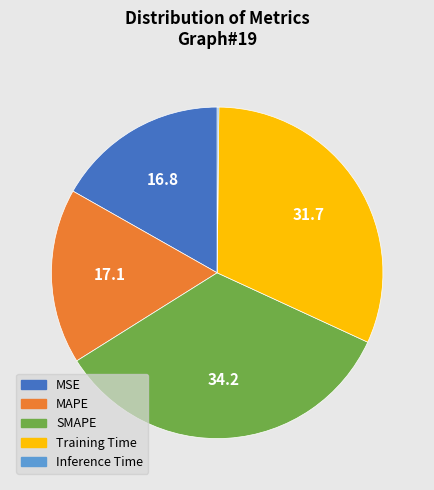

Between MAPE and SMAPE, which is larger?

SMAPE